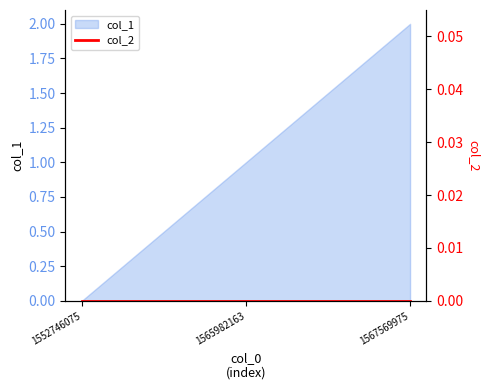

True or false: col_1 has a value of 2 at 1567569975.

True